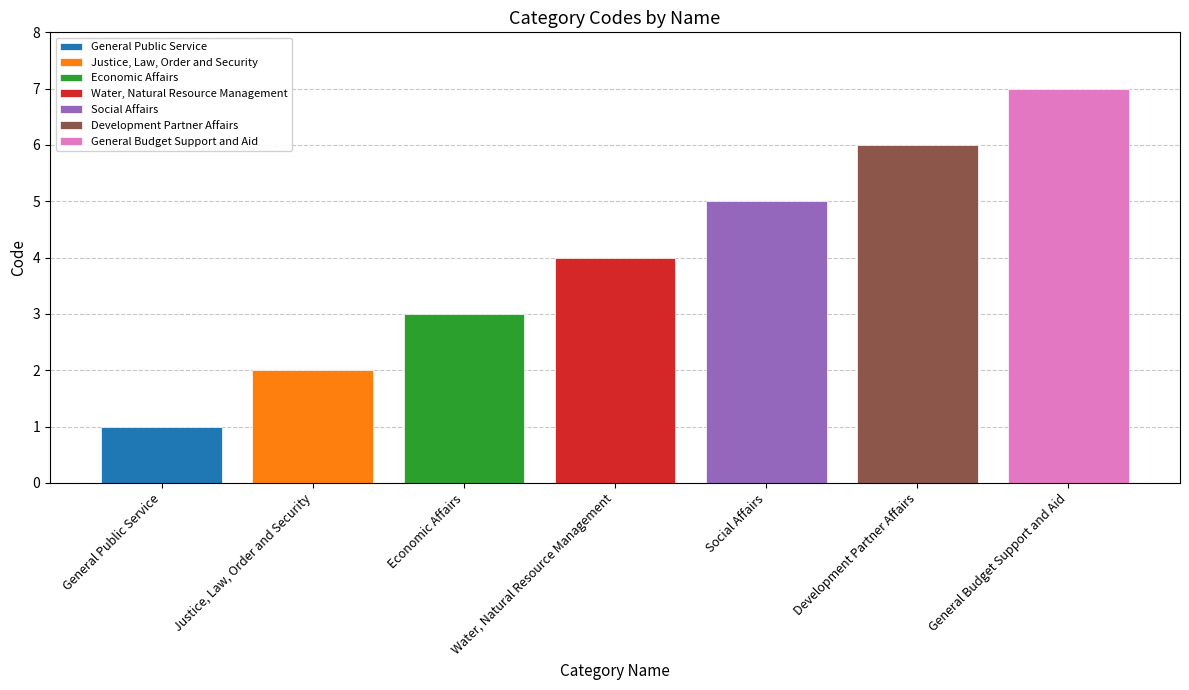

Is it true that General Public Service equals 1 at Water, Natural Resource Management?

True